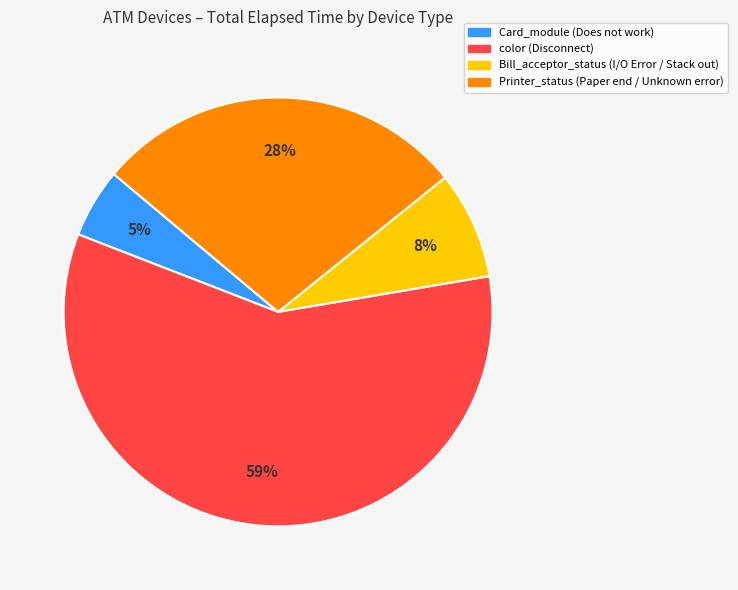

To the nearest percent, what is the average slice percentage?

25%